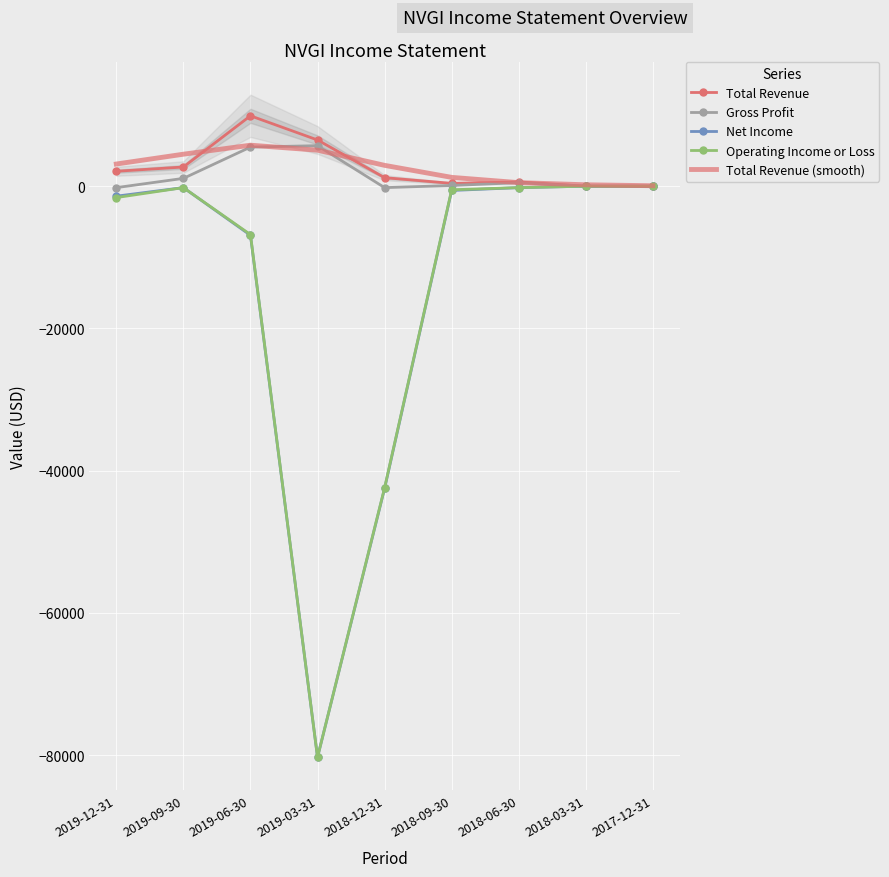

Is the value of Net Income at 2018-12-31 greater than the value of Operating Income or Loss at 2018-09-30?

No